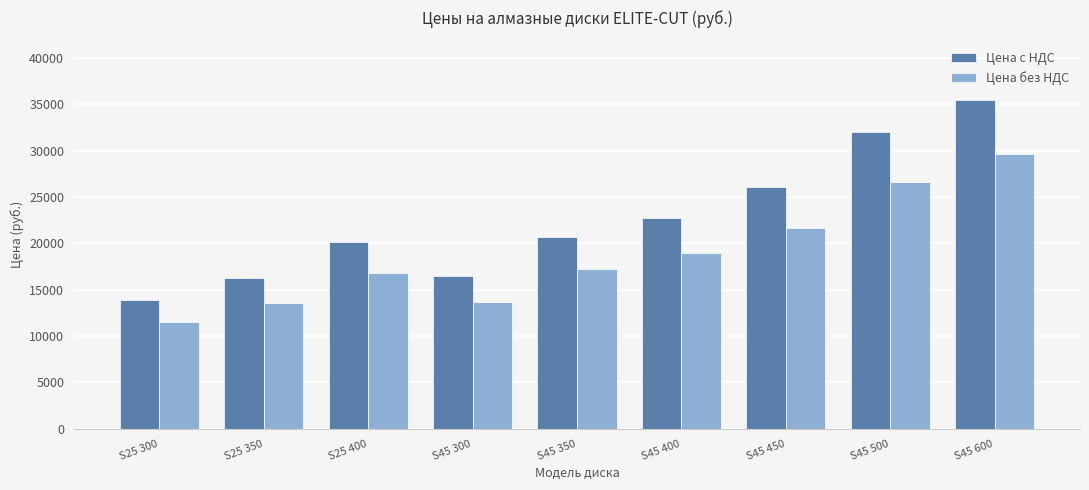

What is the total value across all series at S25 350?

29889.2